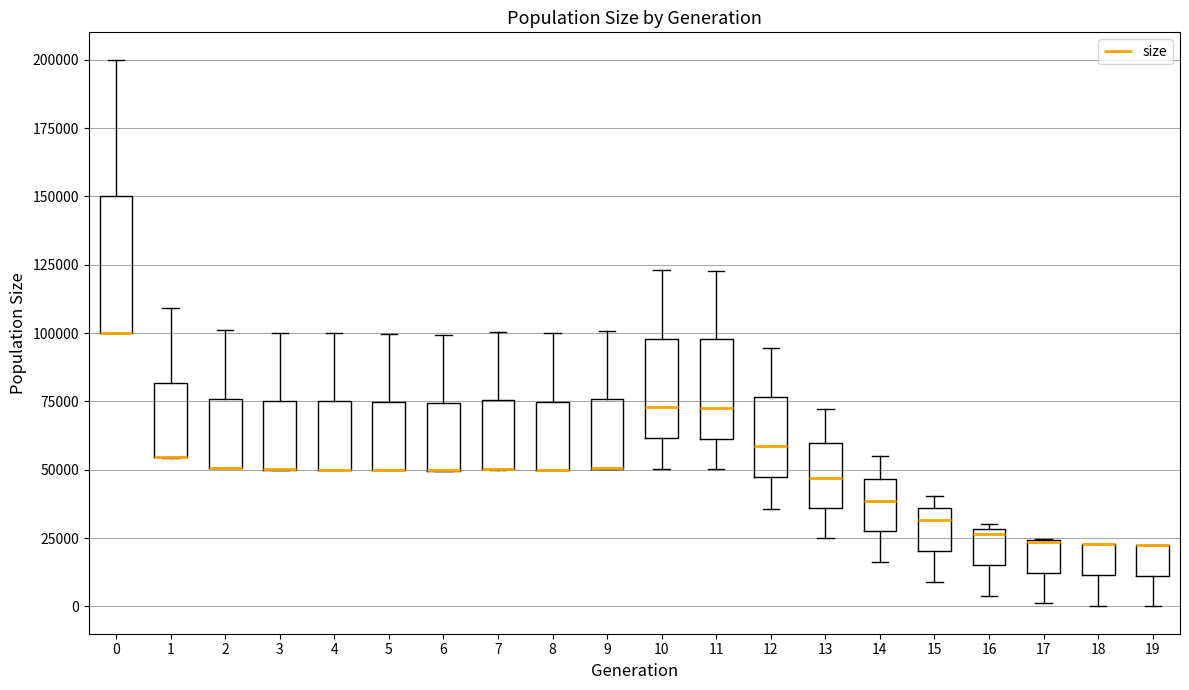

Which box is the tallest, from its lower edge to its upper edge?

0